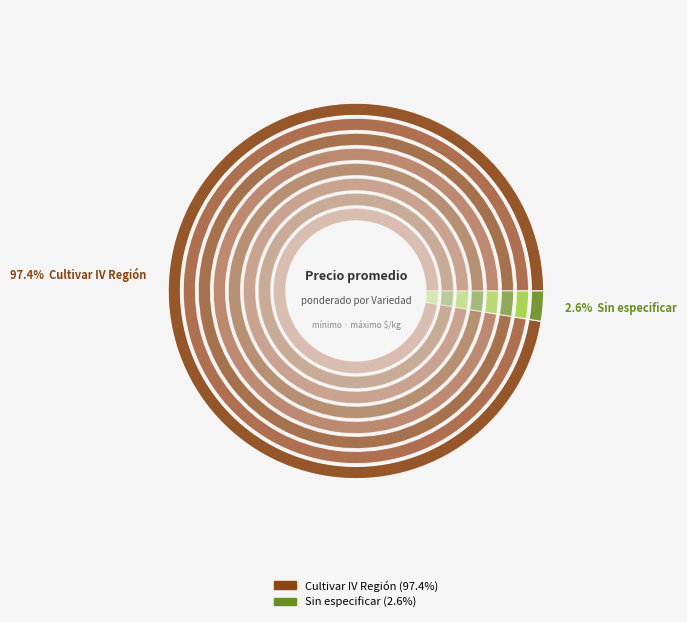

Which slice is the largest?

Cultivar IV Región